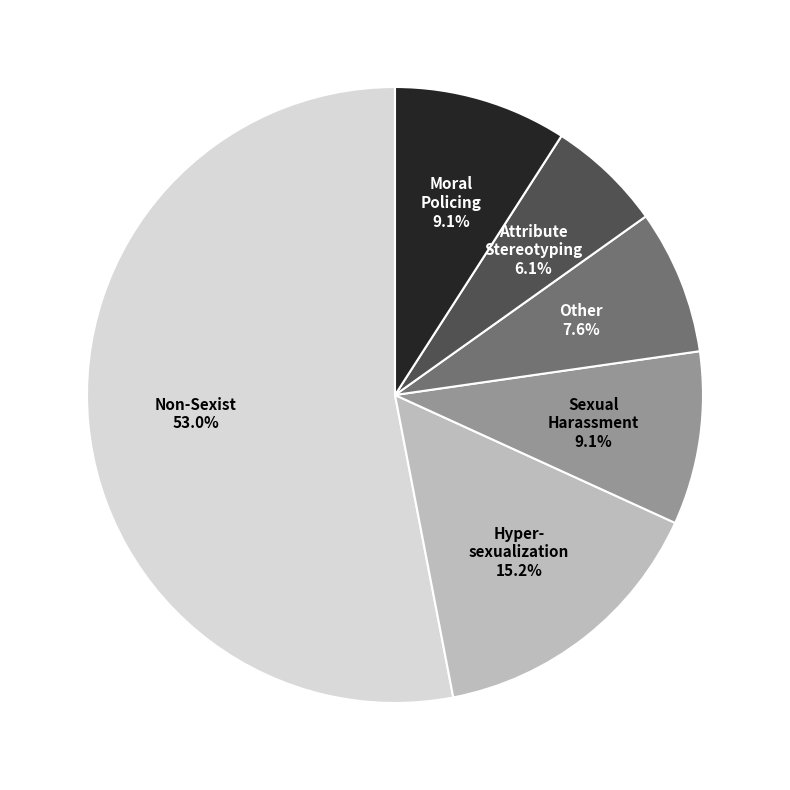

Is there a majority slice in this chart?

Yes